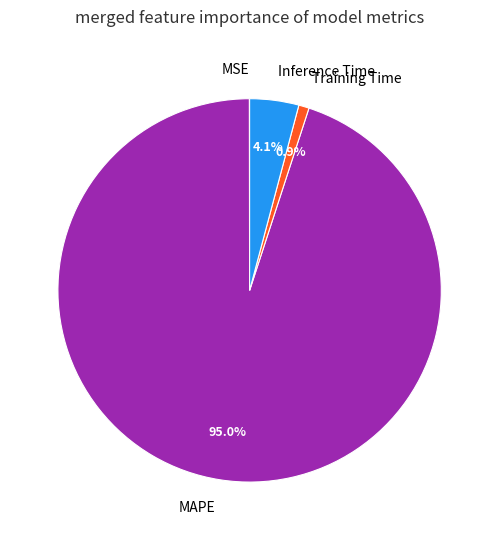

What percentage is NOT represented by Inference Time?

95.9%